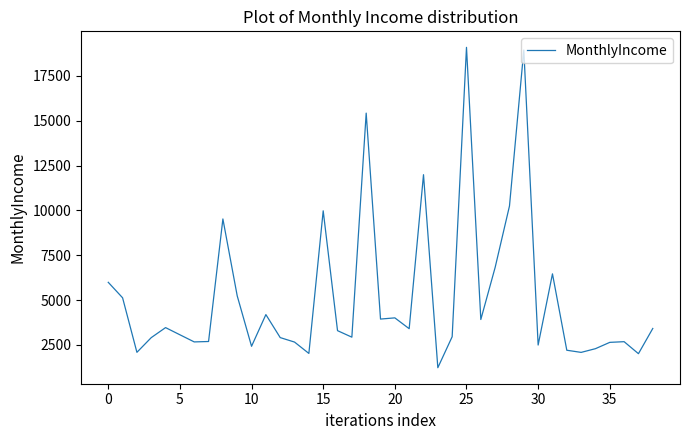

What is the difference between the maximum and minimum values?

17862